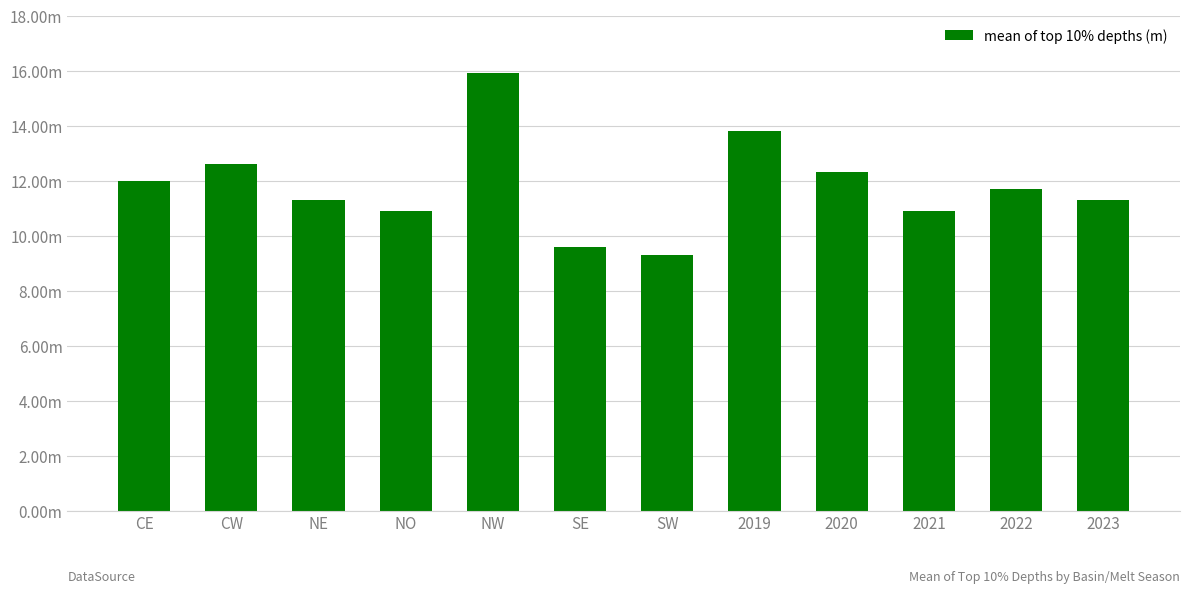

Are the bars horizontal?

No